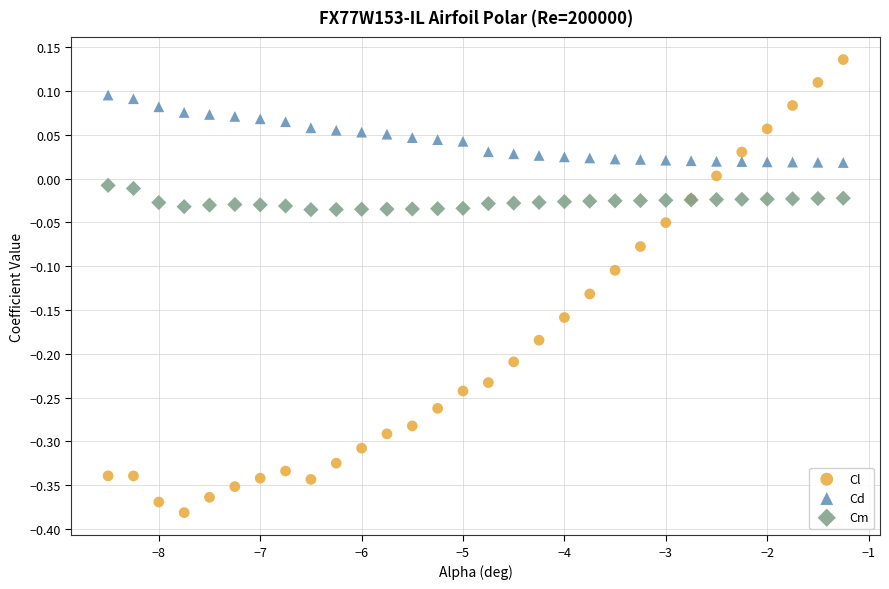

Which series has the largest Y range (max minus min)?

Cl